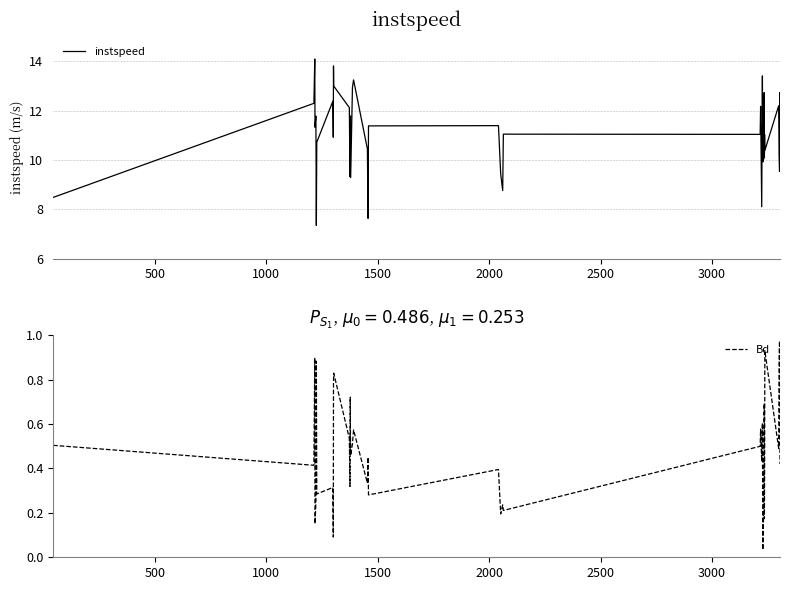

What is the value of the instspeed point at the 16th from the left?

9.3